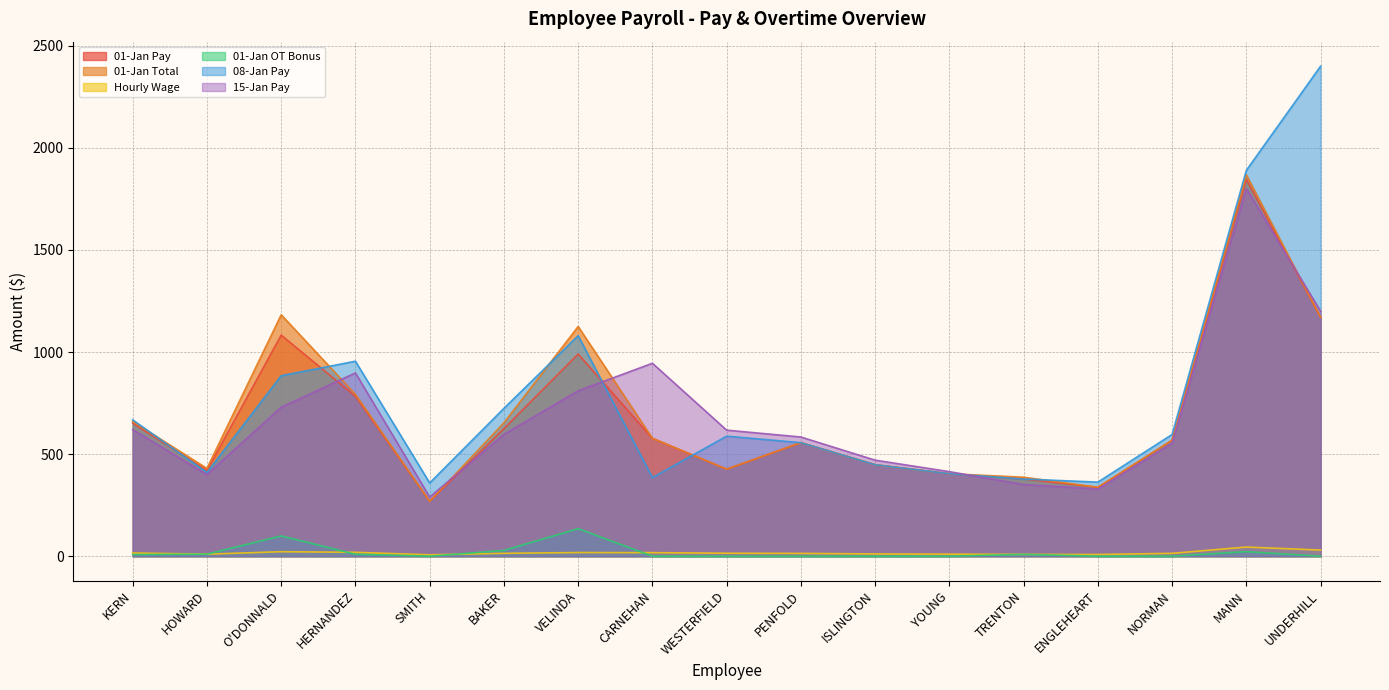

Which category has the lowest value across all series?

SMITH